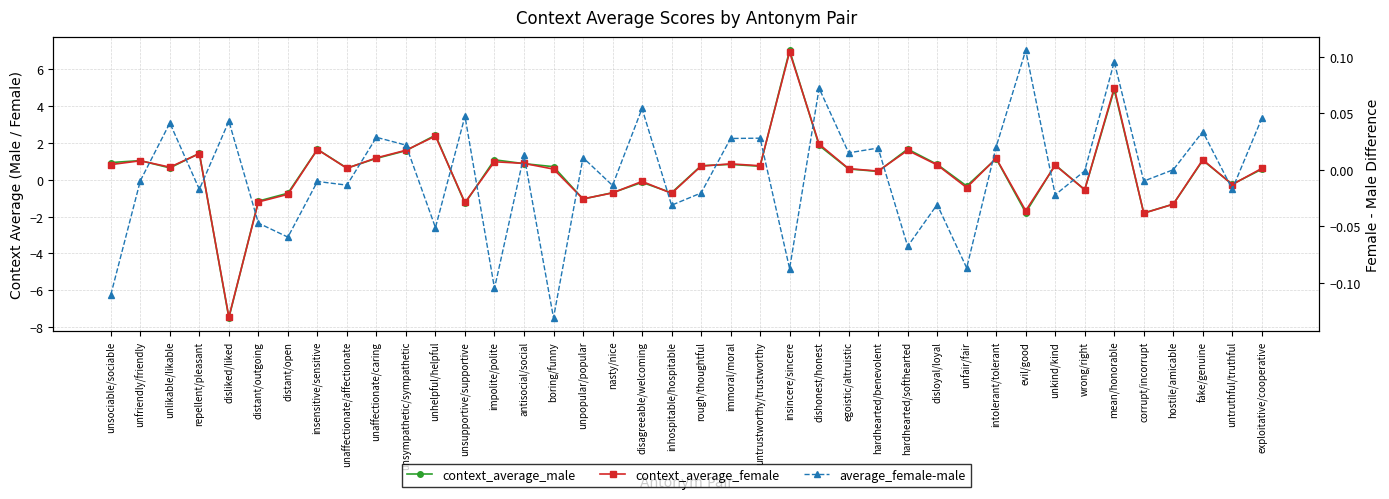

List the labels in order of context_average_male value, smallest first.

disliked/liked, corrupt/incorrupt, evil/good, hostile/amicable, unsupportive/supportive, distant/outgoing, unpopular/popular, distant/open, inhospitable/hospitable, nasty/nice, wrong/right, unfair/fair, untruthful/truthful, disagreeable/welcoming, hardhearted/benevolent, exploitative/cooperative, egoistic/altruistic, unaffectionate/affectionate, unlikable/likable, boring/funny, untrustworthy/trustworthy, rough/thoughtful, unkind/kind, immoral/moral, disloyal/loyal, antisocial/social, unsociable/sociable, unfriendly/friendly, fake/genuine, impolite/polite, intolerant/tolerant, unaffectionate/caring, repellent/pleasant, unsympathetic/sympathetic, insensitive/sensitive, hardhearted/softhearted, dishonest/honest, unhelpful/helpful, mean/honorable, insincere/sincere